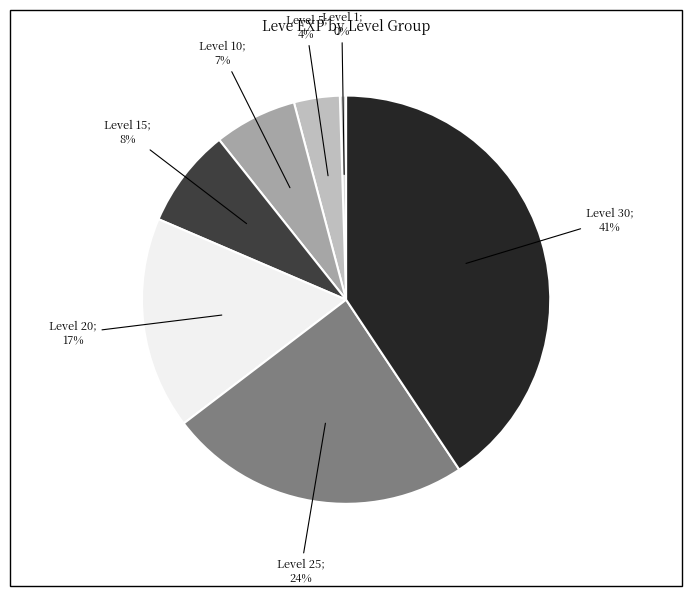

Is there a majority slice in this chart?

No